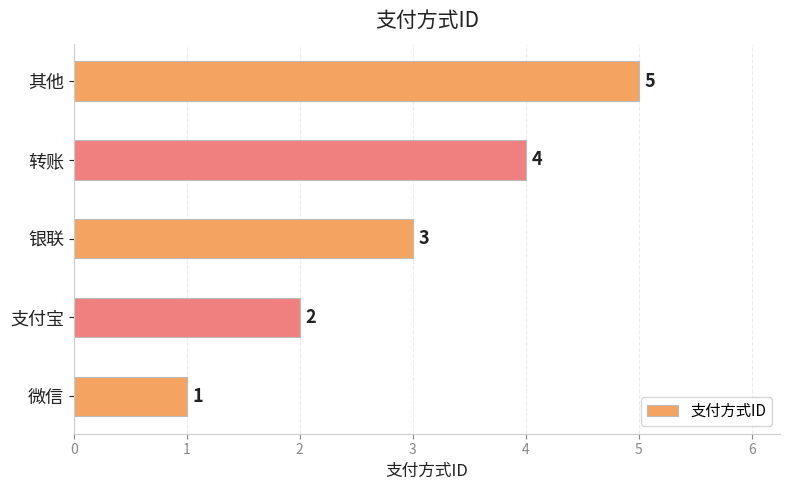

Are the bars horizontal?

Yes